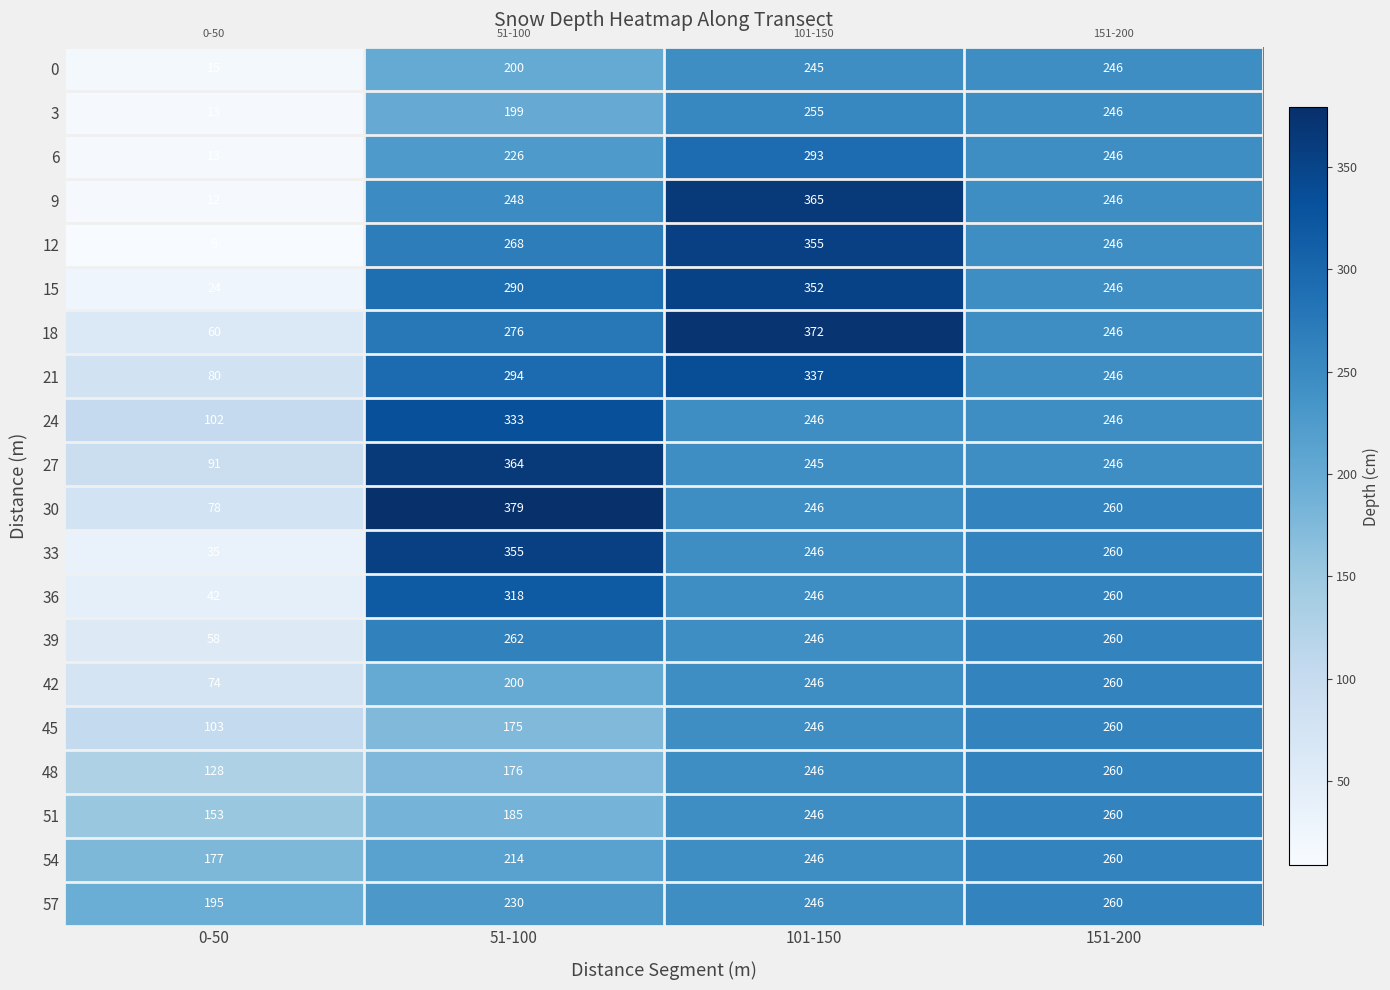

The 9 series shows 86 at 101-150. True or false?

False